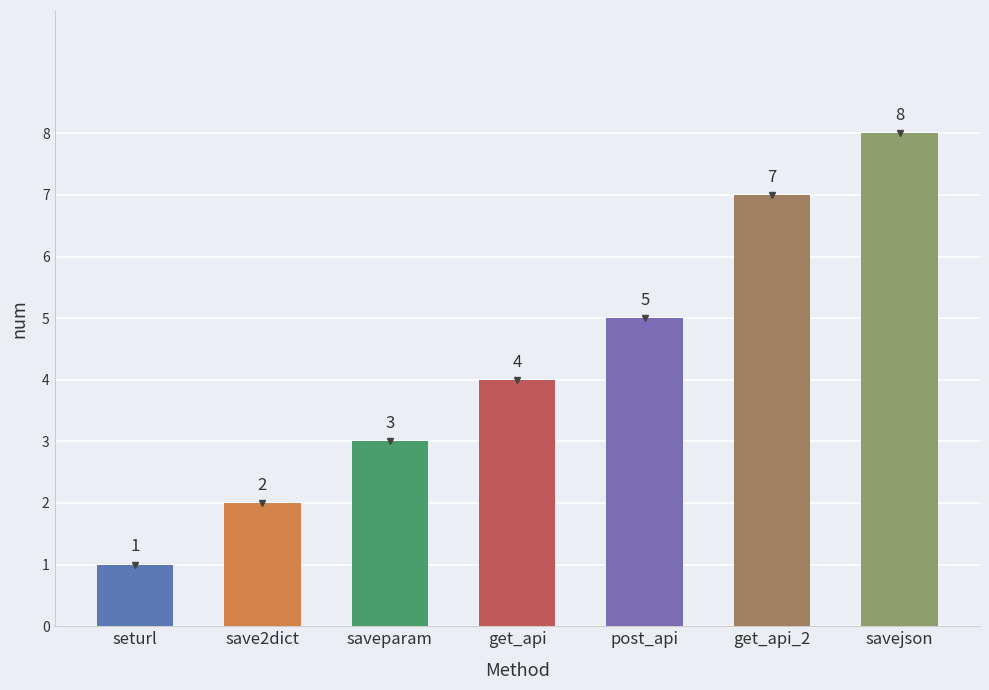

Reading left to right, extract all data points from this chart.

seturl=1	save2dict=2	saveparam=3	get_api=4	post_api=5	get_api_2=7	savejson=8